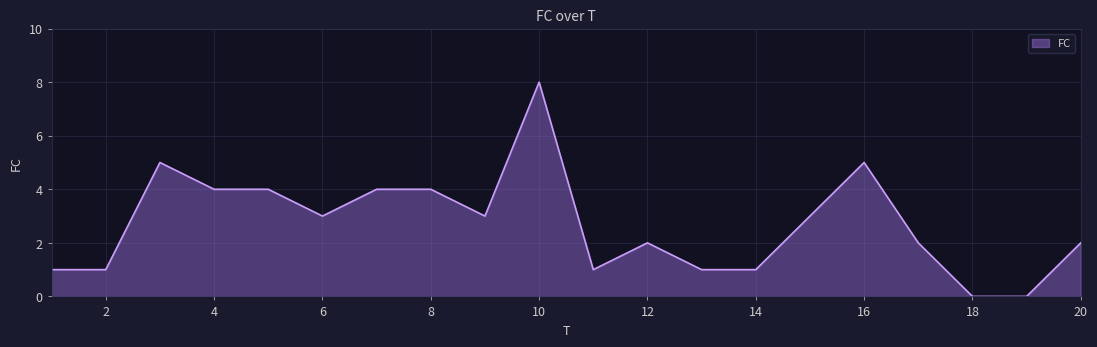

What is the difference between the maximum and minimum values?

8